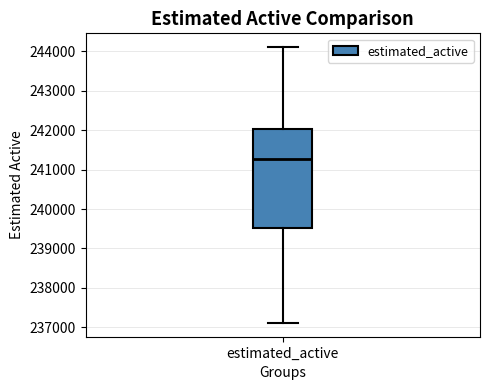

Where does the median line of the box for estimated_active sit on the y-axis? The values are not printed on the chart, so give them approximately, as read against the axis.

241300